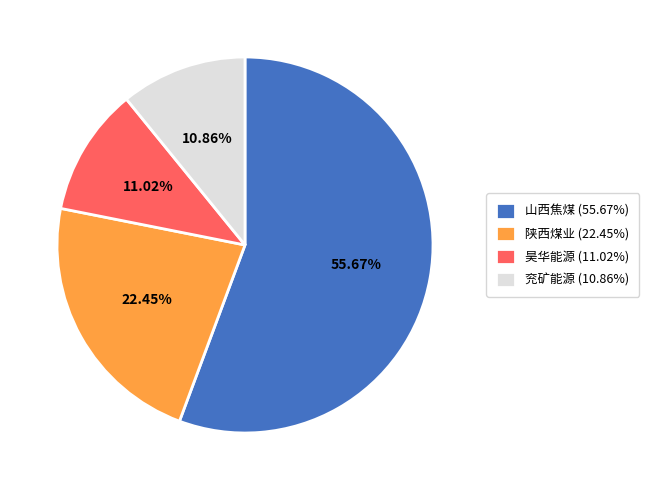

Which category has the biggest portion of the pie?

山西焦煤 (55.67%)